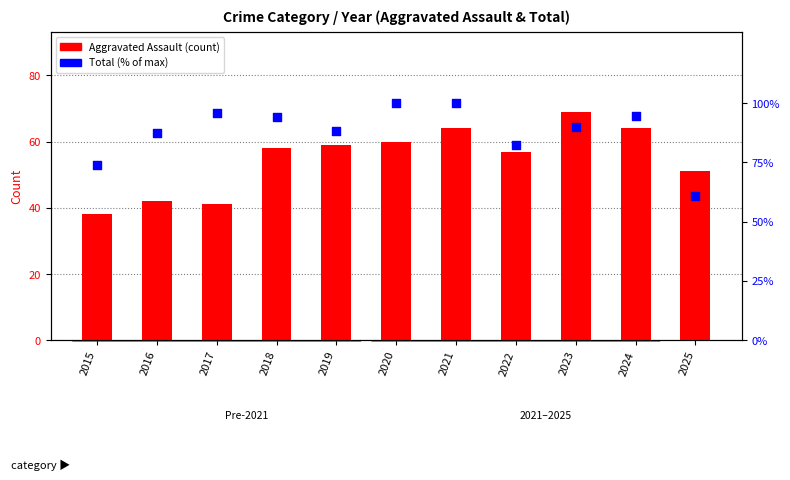

Is the value of Aggravated Assault (count) at 2025 greater than the value of Total (% of max) at 2016?

No